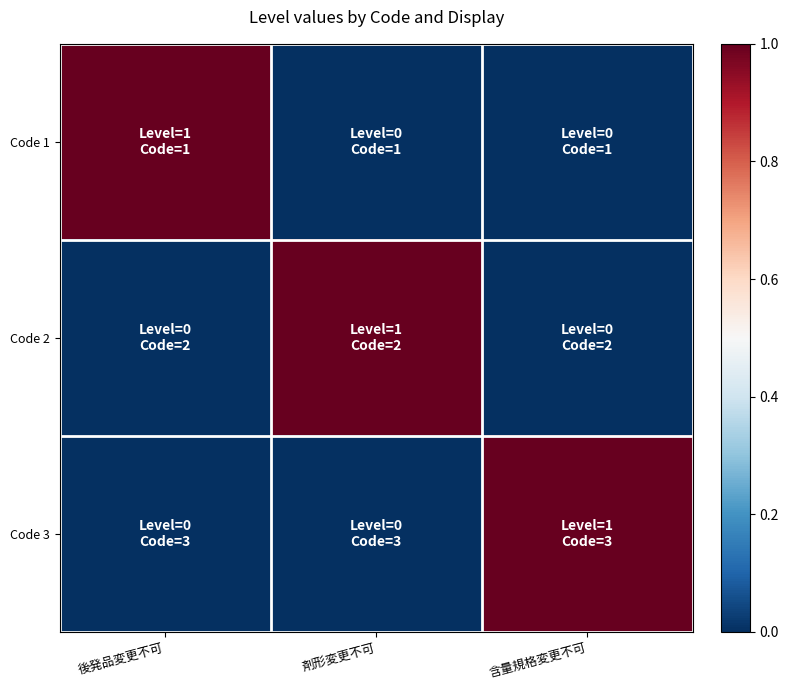

How many series are shown in this chart?

3